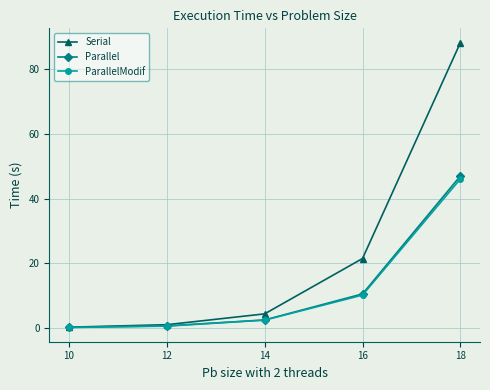

What is the value of the ParallelModif point at the 1st from the left?

0.1